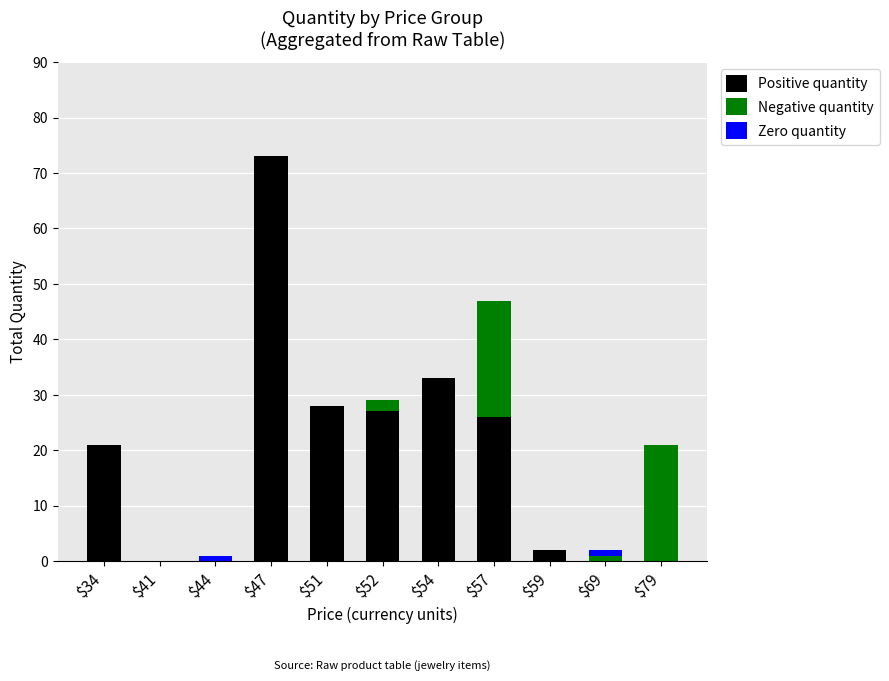

Where is Positive quantity nearest to the value 36?

$54